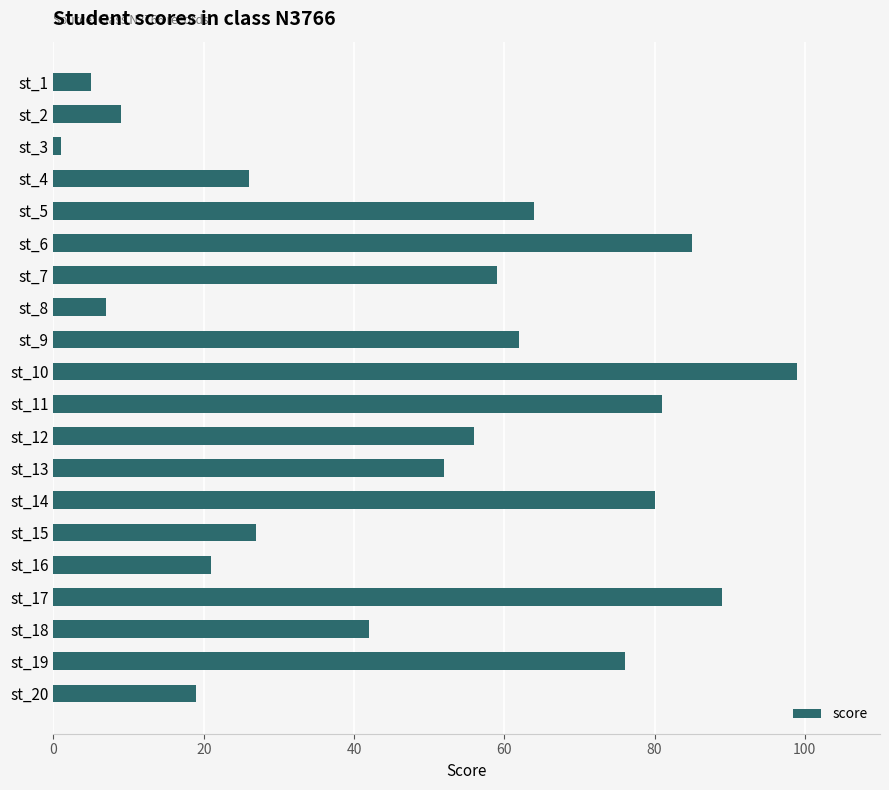

Are the bars grouped side by side (vs. stacked)?

No